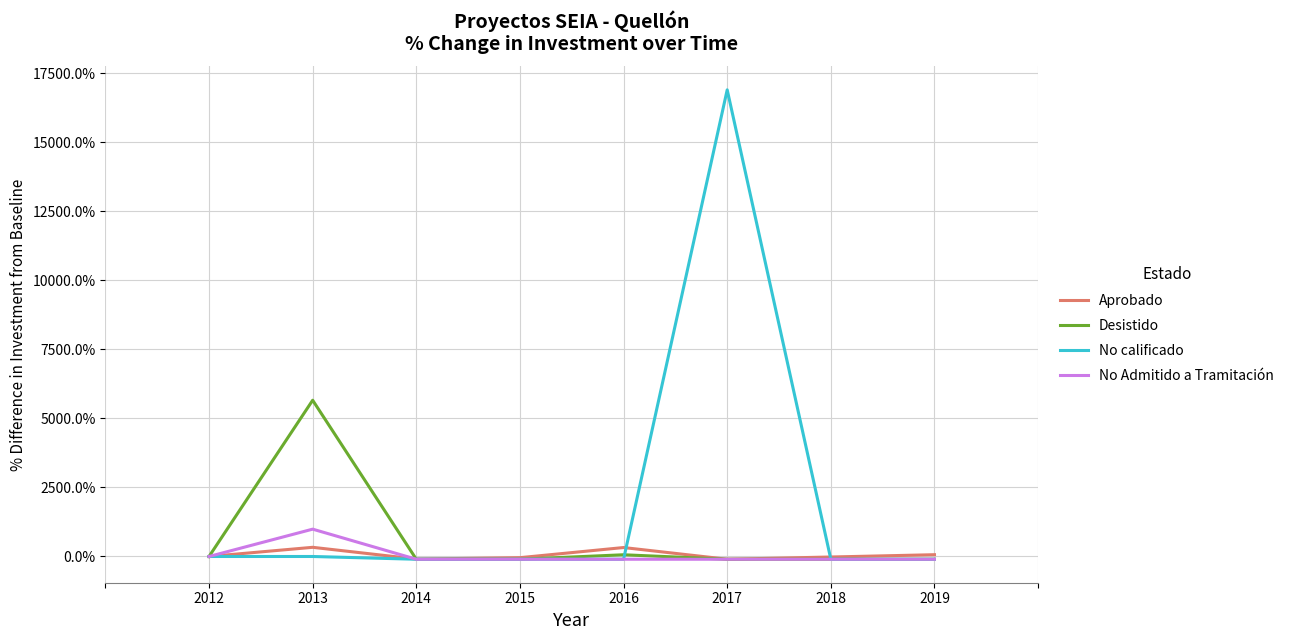

Which series has the largest range (max minus min)?

No calificado